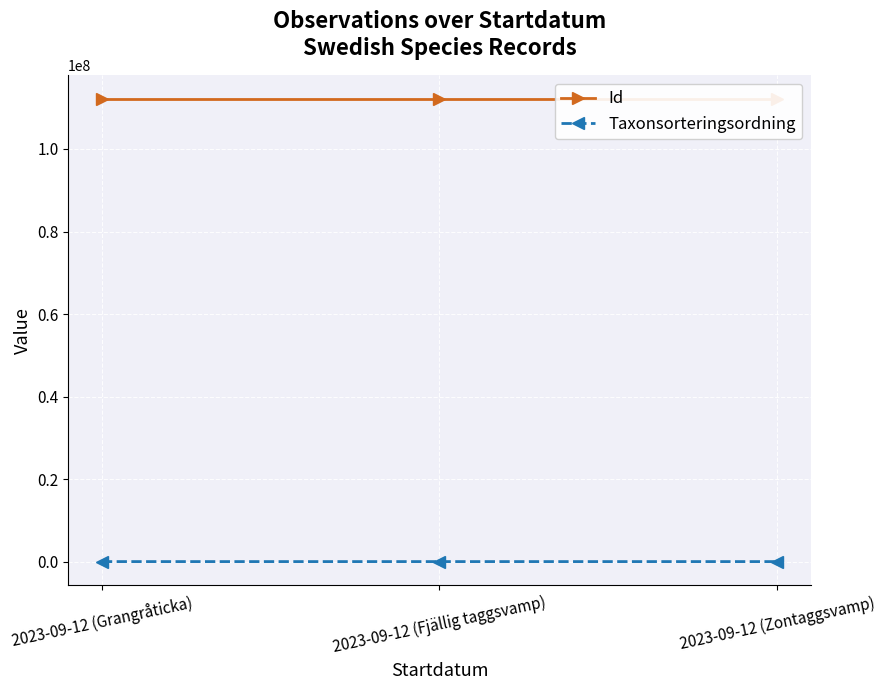

What is the label of the 2nd point from the right?

2023-09-12 (Fjällig taggsvamp)